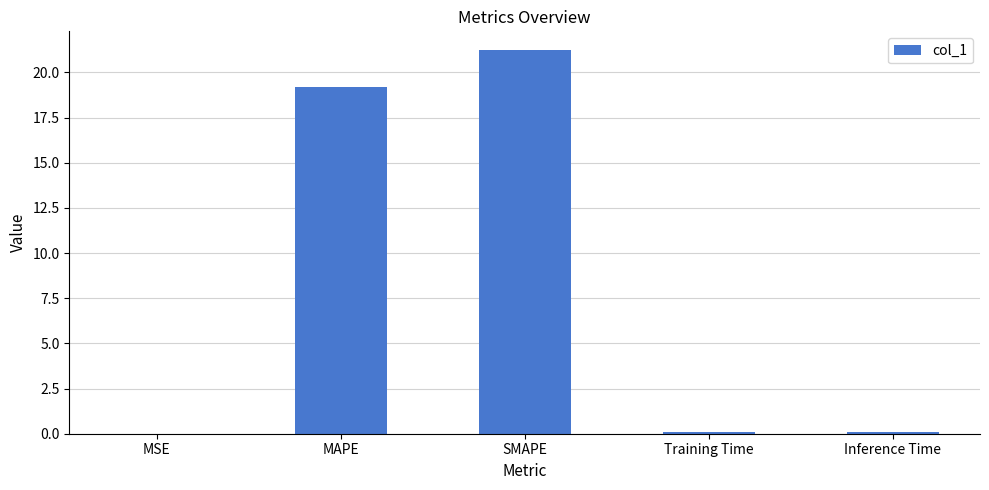

The chart shows a value of 4.7 at MAPE. True or false?

False